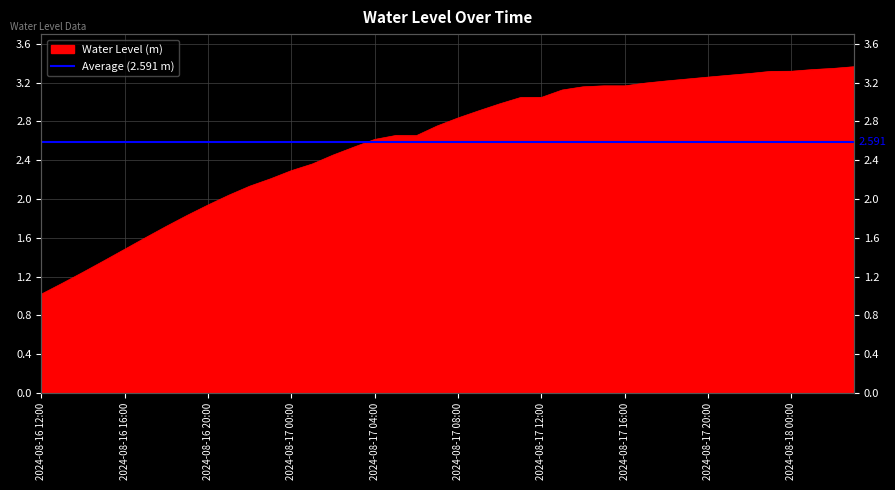

The chart shows a value of 1.5 at 2024-08-16 16:00. True or false?

True